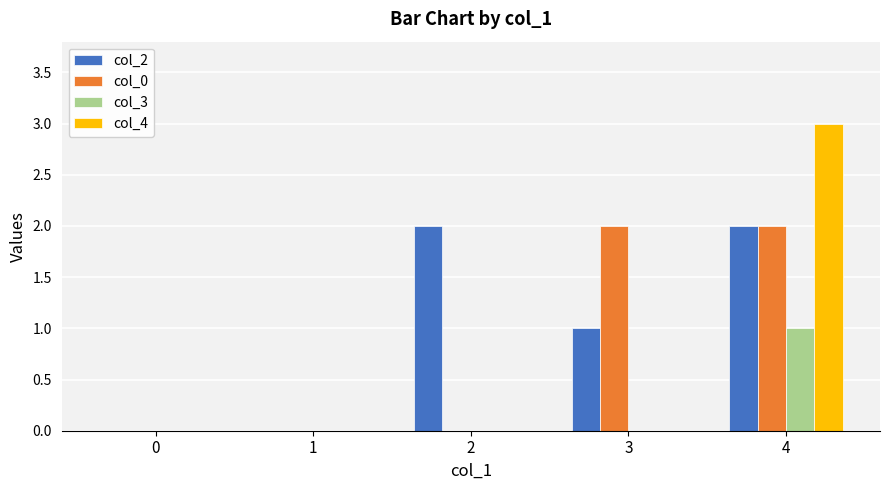

What is the greatest value displayed?

3